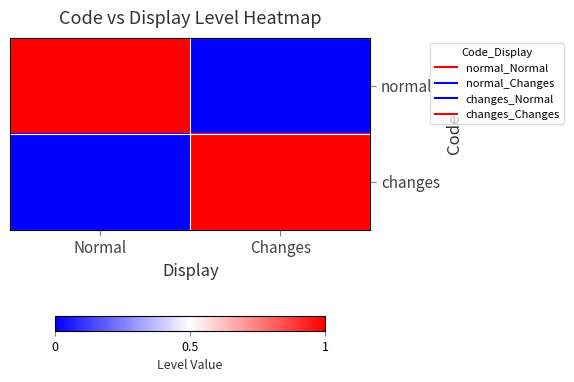

Which series has the largest range (max minus min)?

normal